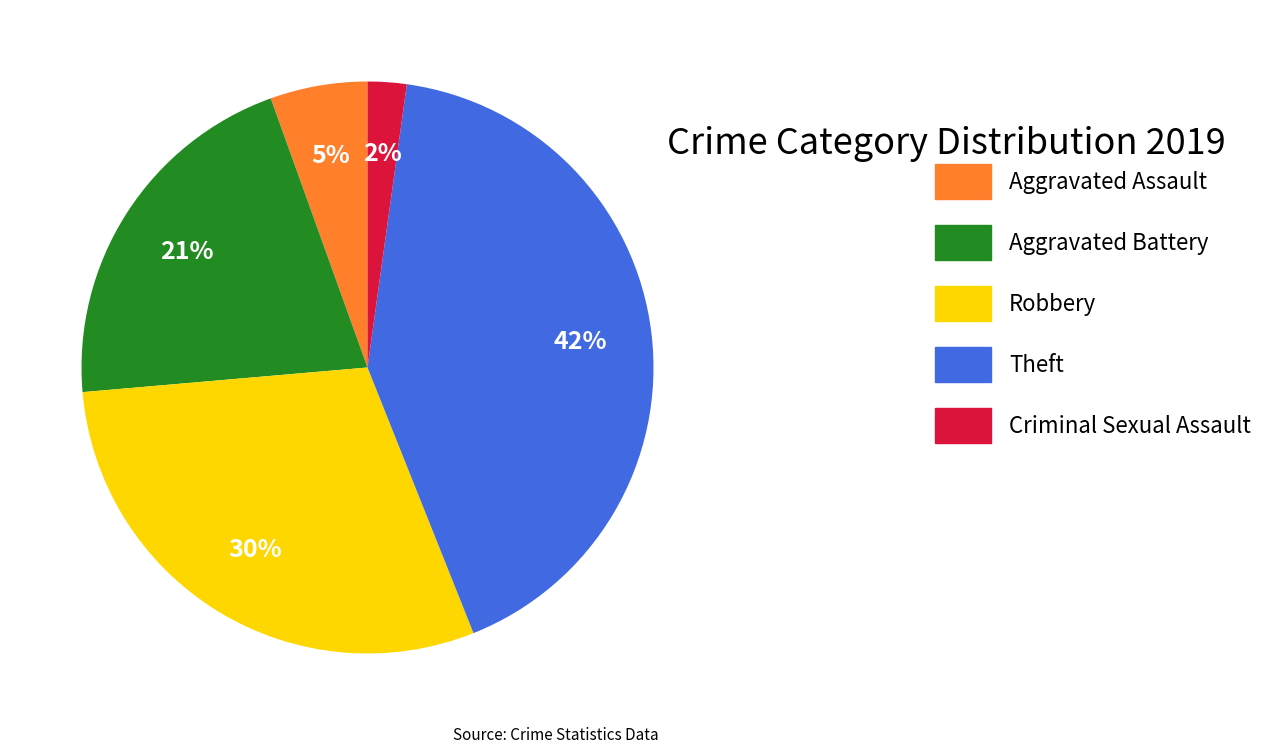

Approximately how many times larger is the value at Criminal Sexual Assault compared to Robbery?

0.1